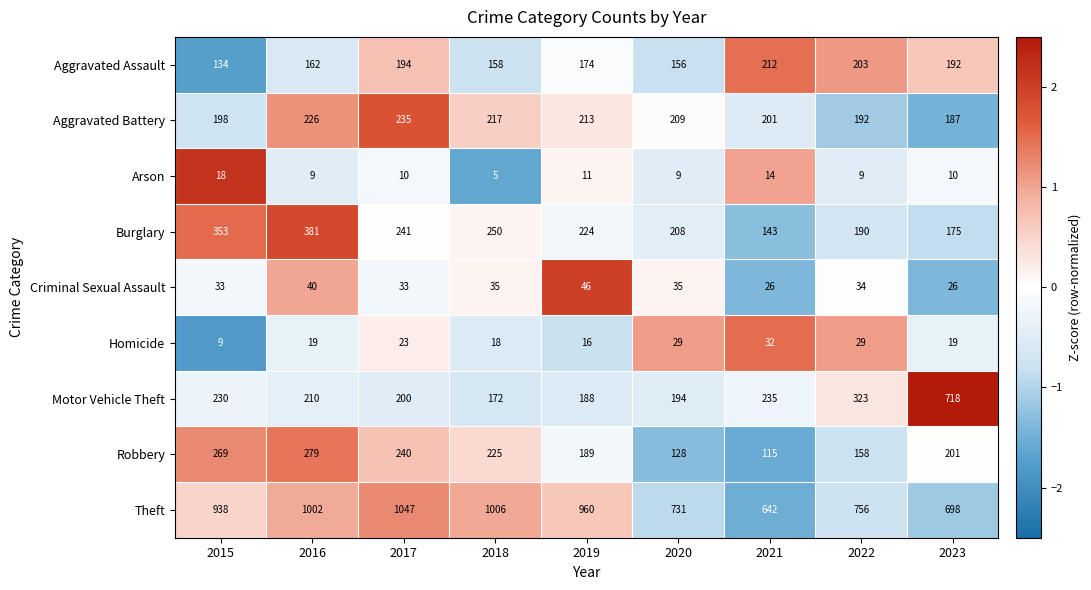

What is the difference between the highest and lowest values at 2016?

993